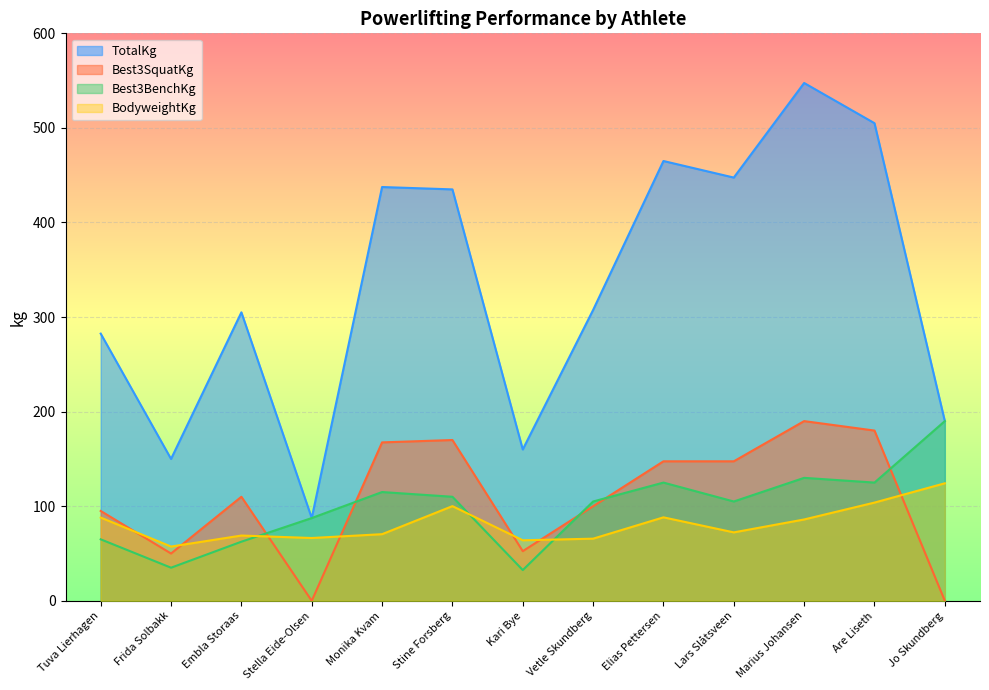

The Best3SquatKg series shows 24.9 at Frida Solbakk. True or false?

False